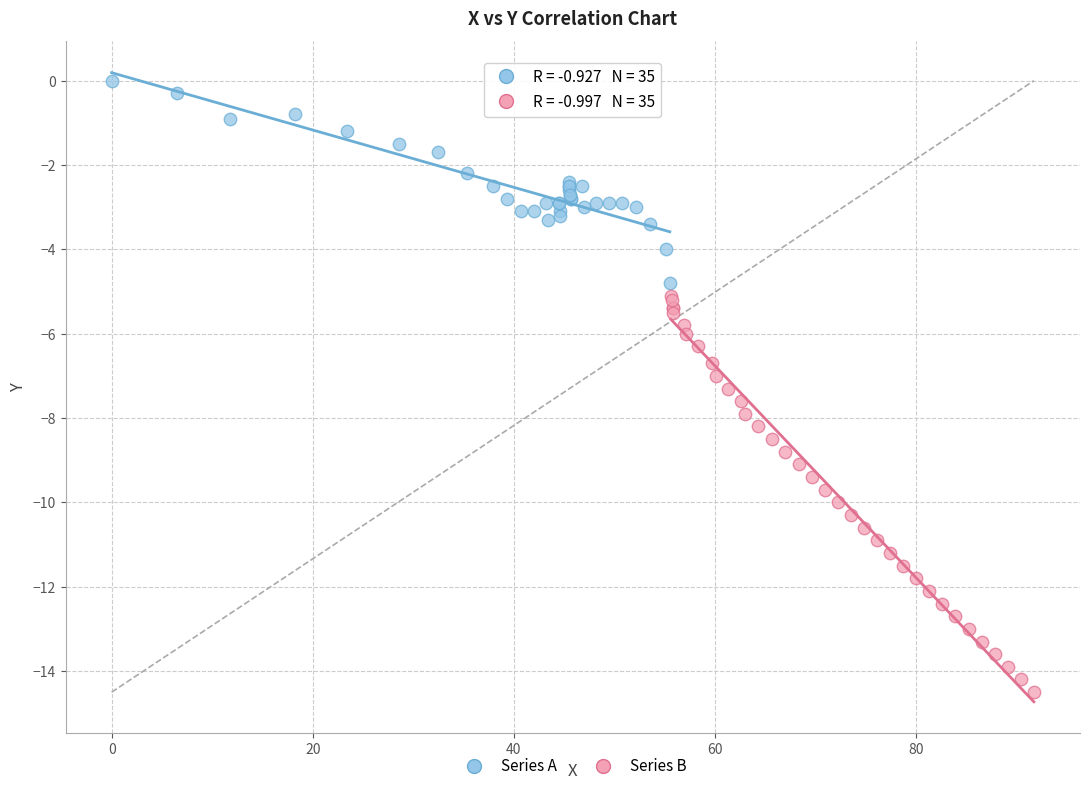

What are all the series names shown in the legend?

Series A, Series B